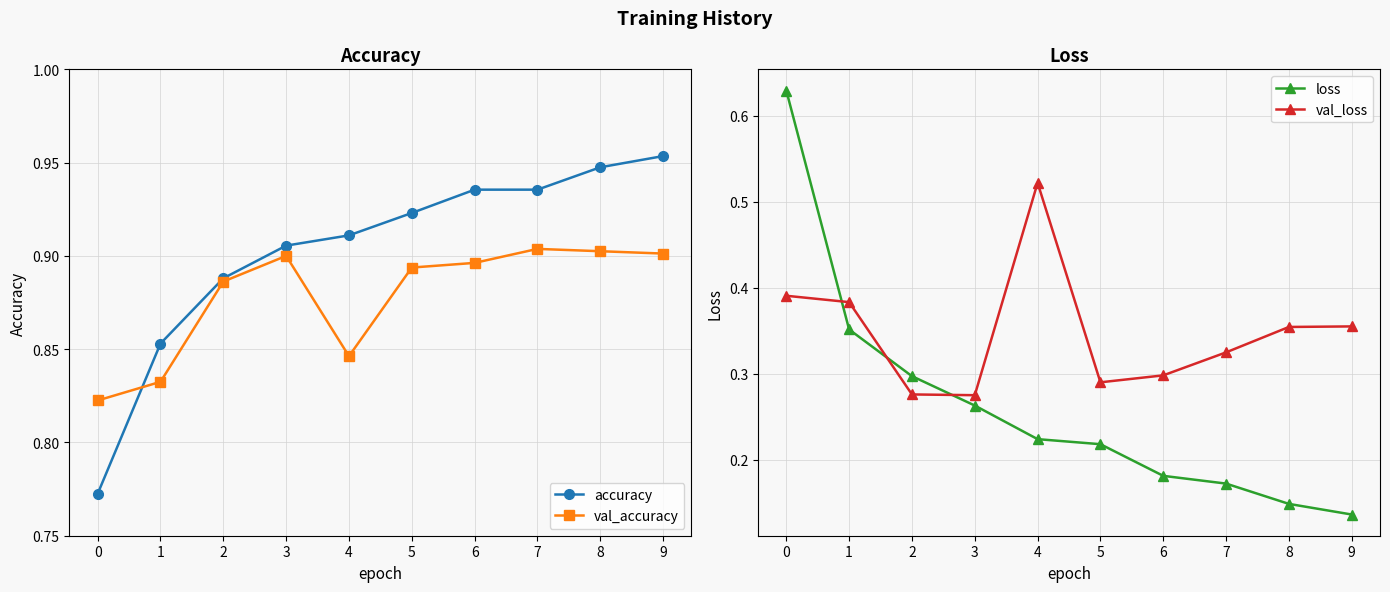

At which label does val_accuracy reach its peak?

7